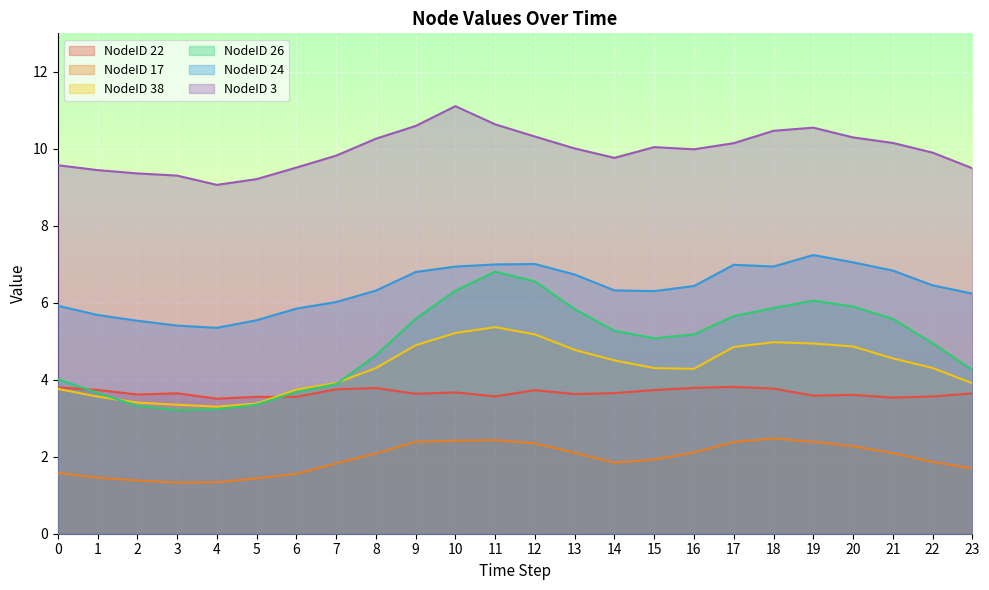

The value of NodeID 17 at 12 is 1.0. True or false?

False